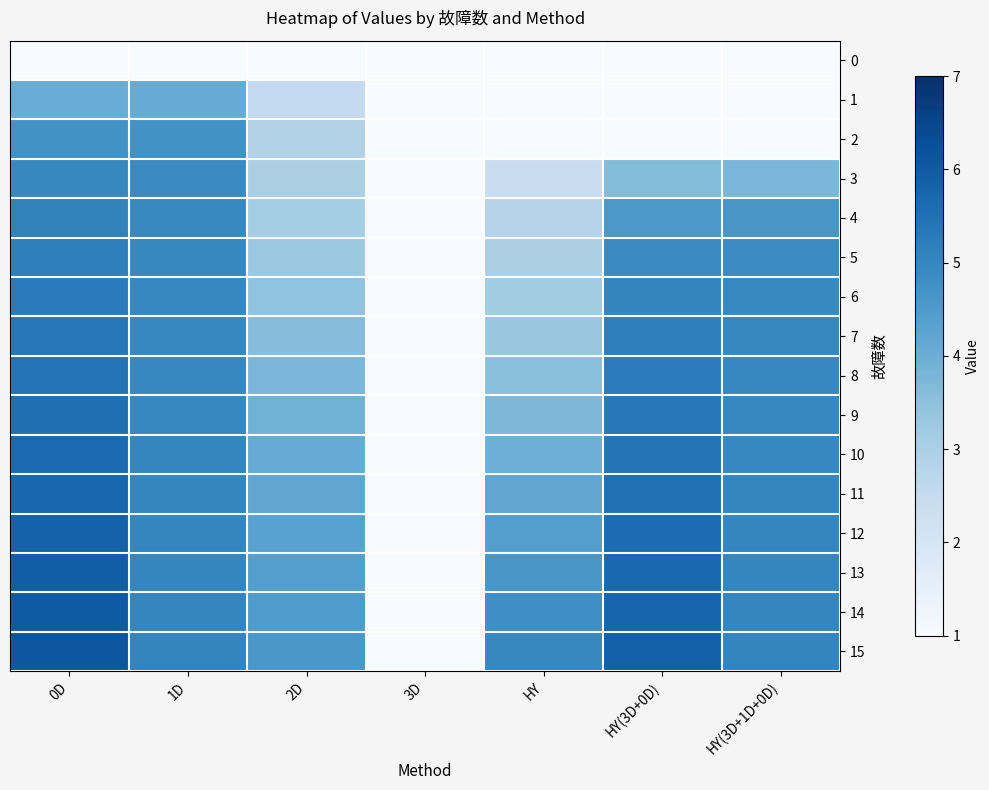

Reading left to right, list all the values displayed in this chart.

0: 0D=1.0	1D=1.0	2D=1.0	3D=1.0	HY=1.0	HY(3D+0D)=1.0	HY(3D+1D+0D)=1.0
1: 0D=4.0	1D=4.1	2D=2.5	3D=1.0	HY=1.0	HY(3D+0D)=1.0	HY(3D+1D+0D)=1.0
2: 0D=4.7	1D=4.7	2D=2.9	3D=1.0	HY=1.0	HY(3D+0D)=1.0	HY(3D+1D+0D)=1.0
3: 0D=5.0	1D=4.9	2D=3.0	3D=1.0	HY=2.4	HY(3D+0D)=3.6	HY(3D+1D+0D)=3.8
4: 0D=5.1	1D=5.0	2D=3.1	3D=1.0	HY=2.8	HY(3D+0D)=4.6	HY(3D+1D+0D)=4.6
5: 0D=5.2	1D=5.0	2D=3.3	3D=1.0	HY=3.0	HY(3D+0D)=4.9	HY(3D+1D+0D)=4.9
6: 0D=5.3	1D=5.0	2D=3.4	3D=1.0	HY=3.1	HY(3D+0D)=5.1	HY(3D+1D+0D)=5.0
7: 0D=5.3	1D=5.0	2D=3.6	3D=1.0	HY=3.3	HY(3D+0D)=5.2	HY(3D+1D+0D)=5.0
8: 0D=5.4	1D=5.0	2D=3.8	3D=1.0	HY=3.5	HY(3D+0D)=5.2	HY(3D+1D+0D)=5.0
9: 0D=5.5	1D=5.0	2D=3.9	3D=1.0	HY=3.7	HY(3D+0D)=5.3	HY(3D+1D+0D)=5.0
10: 0D=5.6	1D=5.0	2D=4.1	3D=1.0	HY=4.0	HY(3D+0D)=5.4	HY(3D+1D+0D)=5.0
11: 0D=5.7	1D=5.0	2D=4.2	3D=1.0	HY=4.2	HY(3D+0D)=5.5	HY(3D+1D+0D)=5.0
12: 0D=5.8	1D=5.0	2D=4.3	3D=1.0	HY=4.4	HY(3D+0D)=5.6	HY(3D+1D+0D)=5.0
13: 0D=5.9	1D=5.0	2D=4.4	3D=1.0	HY=4.6	HY(3D+0D)=5.7	HY(3D+1D+0D)=5.0
14: 0D=6.0	1D=5.0	2D=4.5	3D=1.0	HY=4.8	HY(3D+0D)=5.8	HY(3D+1D+0D)=5.0
15: 0D=6.1	1D=5.0	2D=4.6	3D=1.0	HY=5.0	HY(3D+0D)=5.9	HY(3D+1D+0D)=5.0